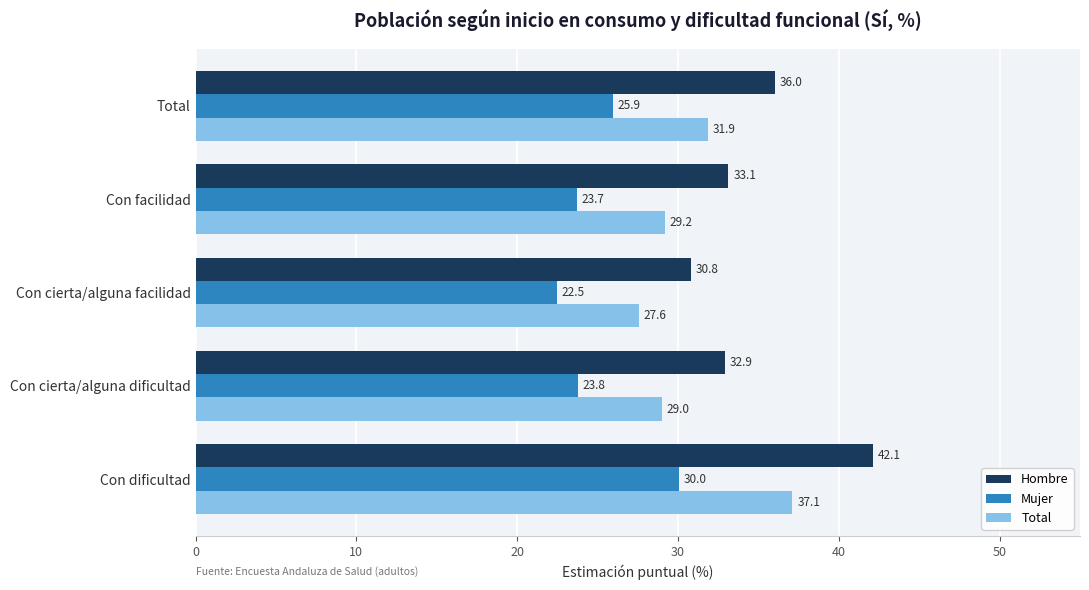

At which label is Total closest to 32?

Total